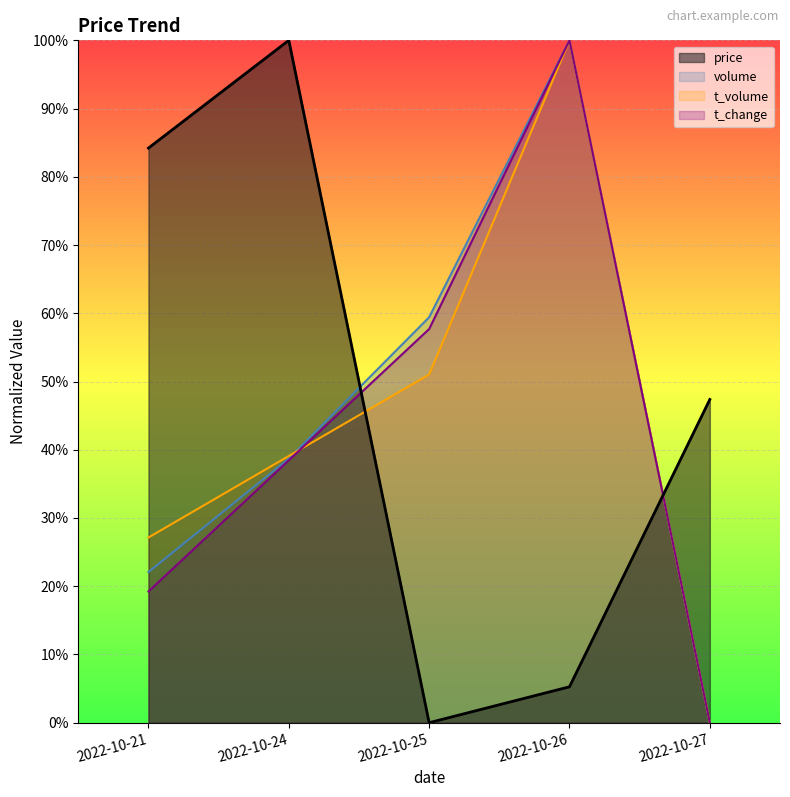

Which series has the largest total across all categories?

price